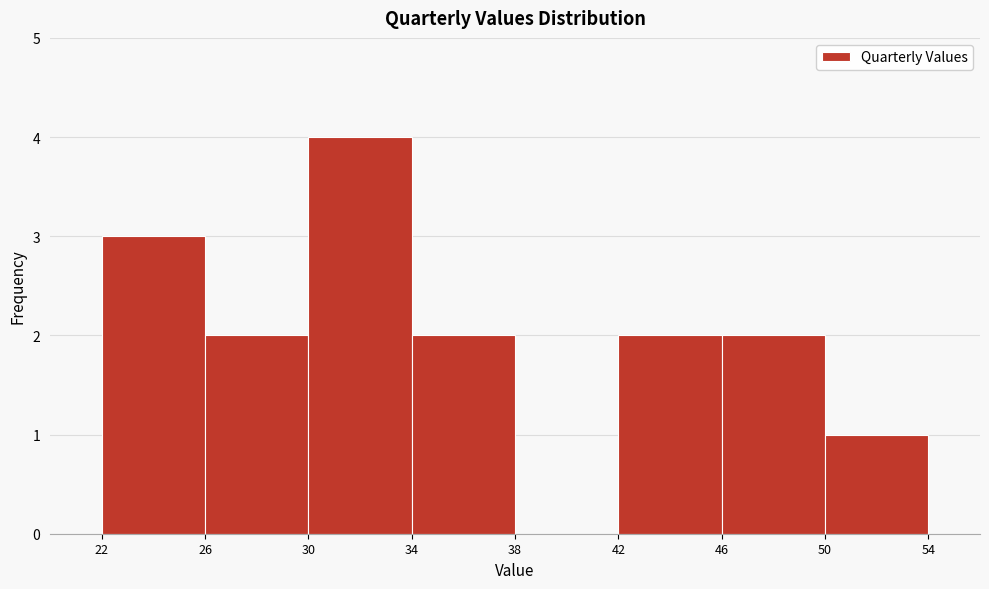

Reading left to right, transcribe this chart: for each bar, give the range it covers on the x-axis and its height. The values are not printed on the chart, so give them approximately, as read against the axis.

22 to 26: 3
26 to 30: 2
30 to 34: 4
34 to 38: 2
38 to 42: 0
42 to 46: 2
46 to 50: 2
50 to 54: 1